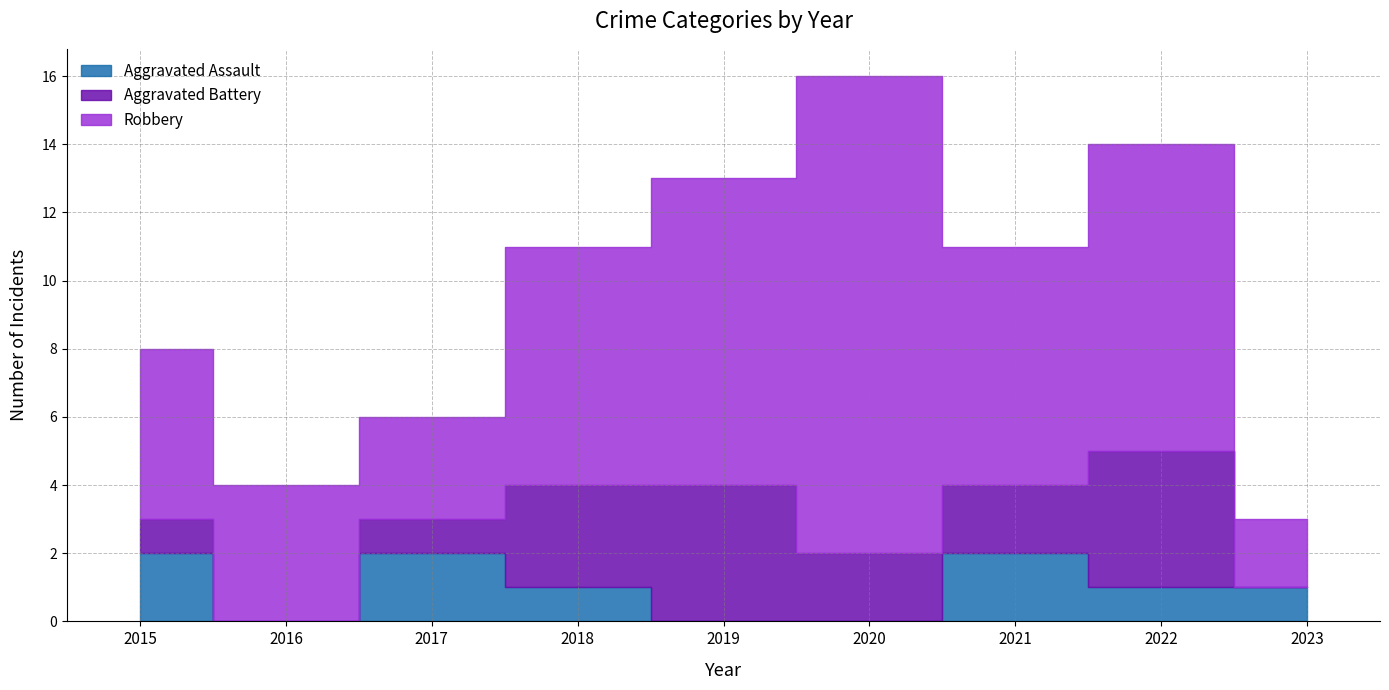

True or false: Aggravated Battery and Robbery cross at least once.

False